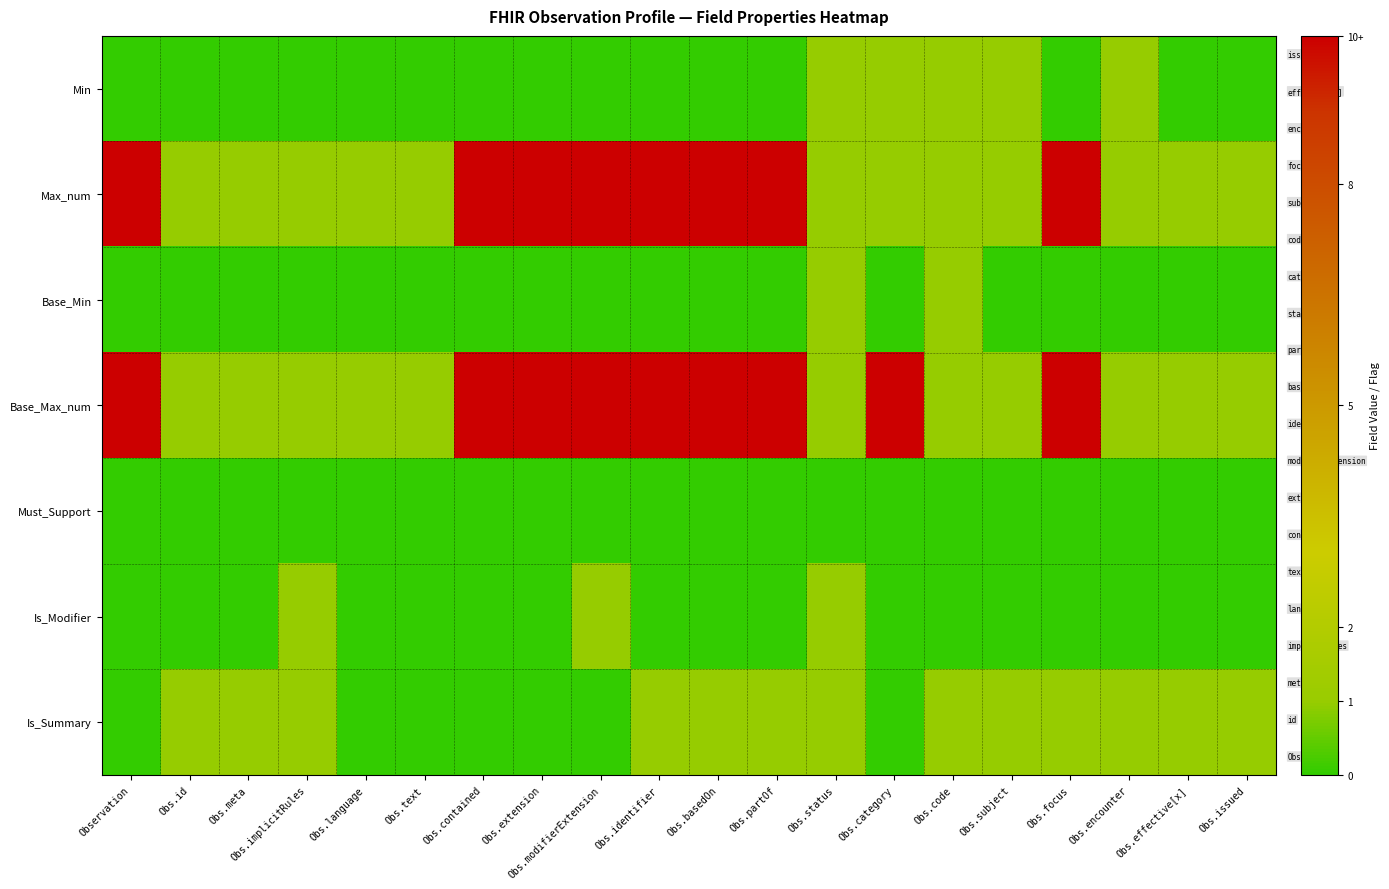

Which series has the largest total across all categories?

Base_Max_num